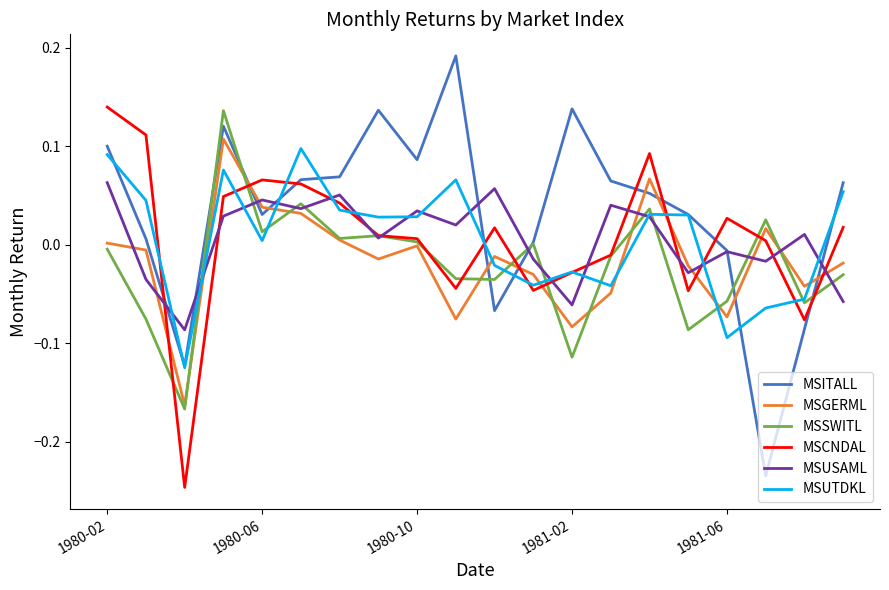

Which series has the largest total across all categories?

MSITALL